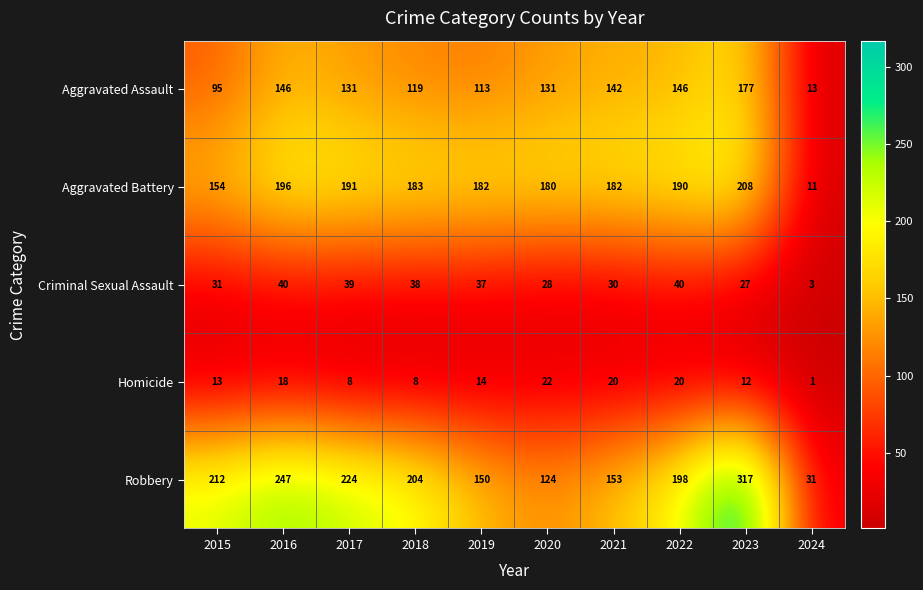

Where does the Aggravated Assault series first go above 131?

2016